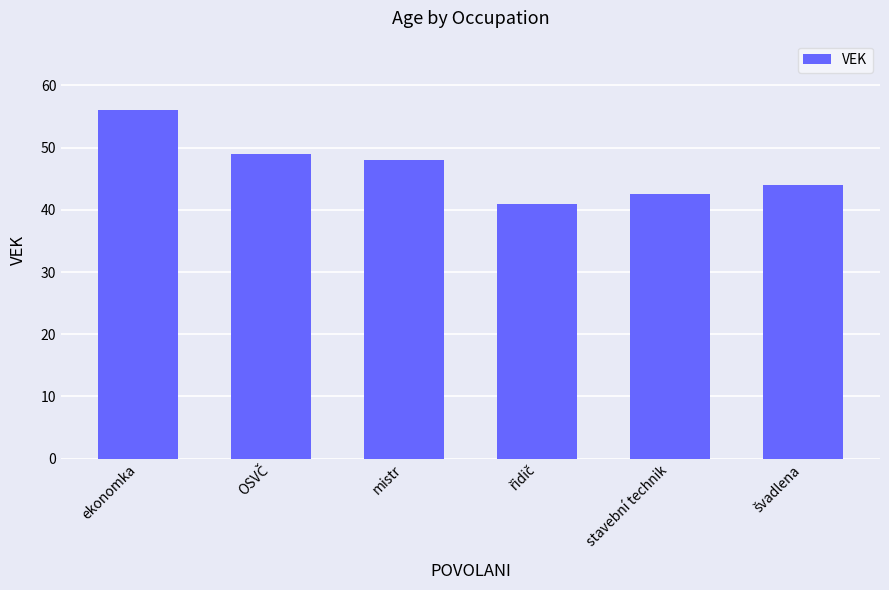

Approximately how many times larger is the value at stavební technik compared to mistr?

0.9